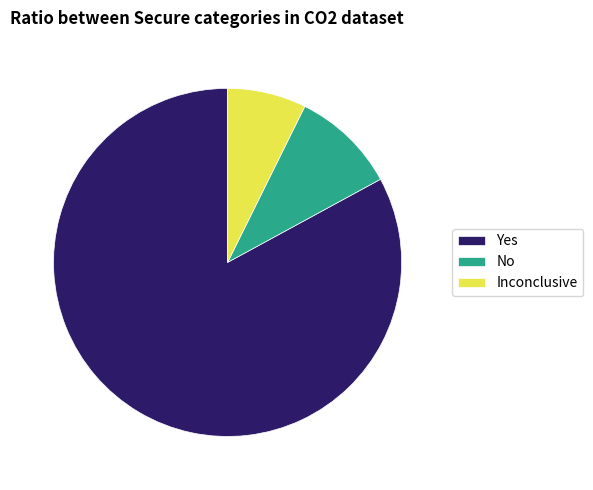

Between Inconclusive and Yes, which is larger?

Yes